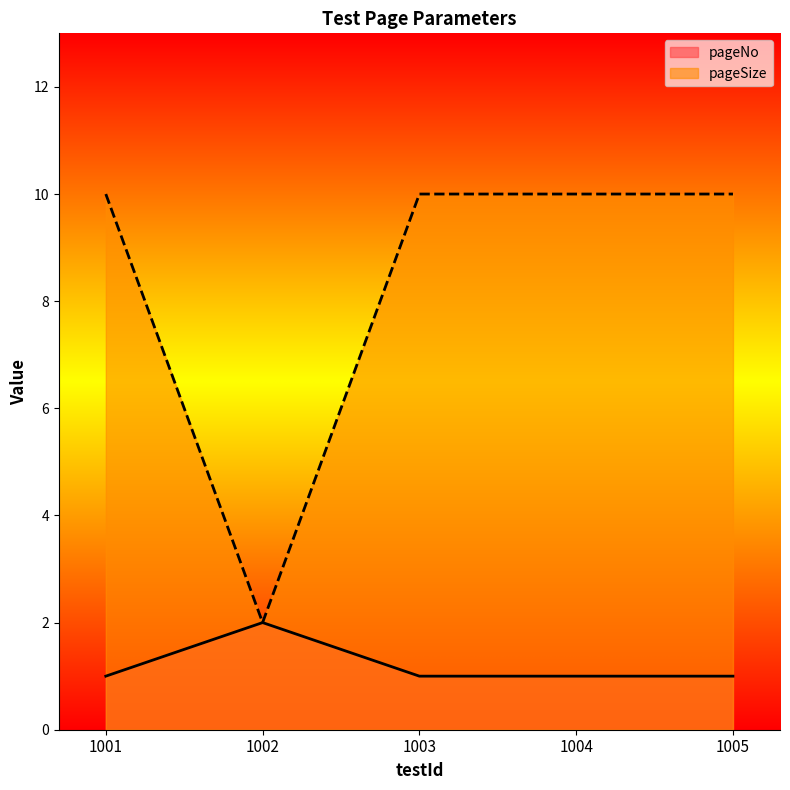

What is the difference between the highest and lowest values at 1003?

9